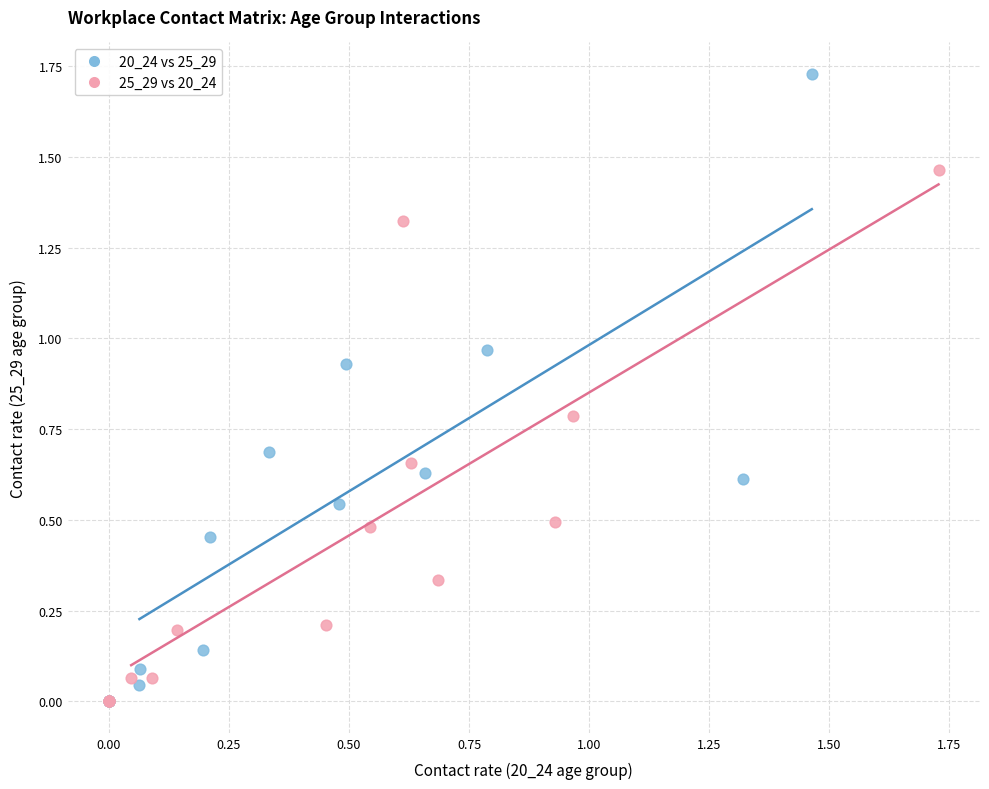

What are all the series names shown in the legend?

20_24 vs 25_29, 25_29 vs 20_24